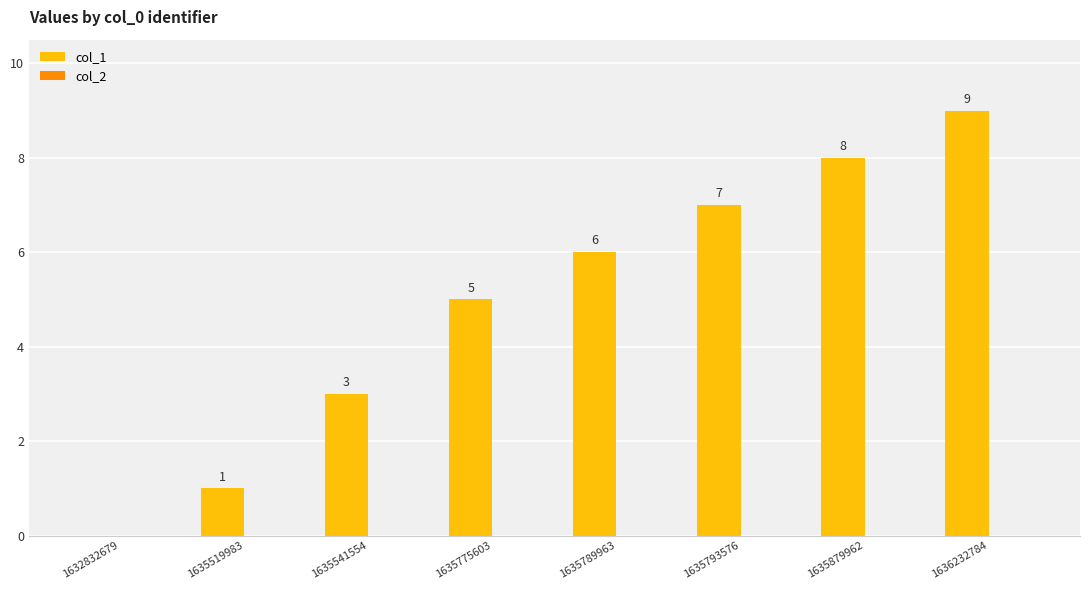

What is the maximum value shown in the chart?

9